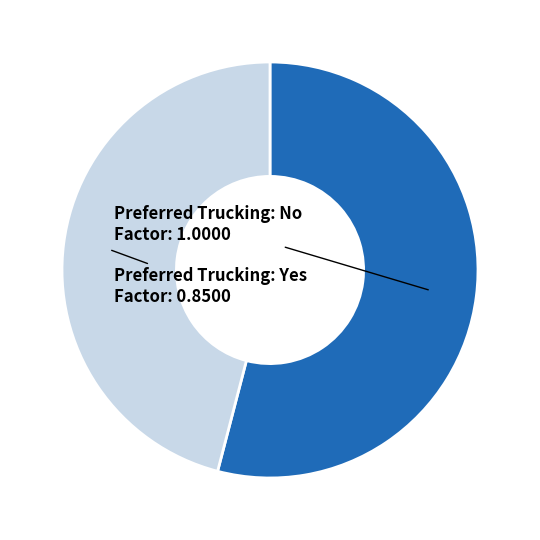

Is there a majority slice in this chart?

Yes